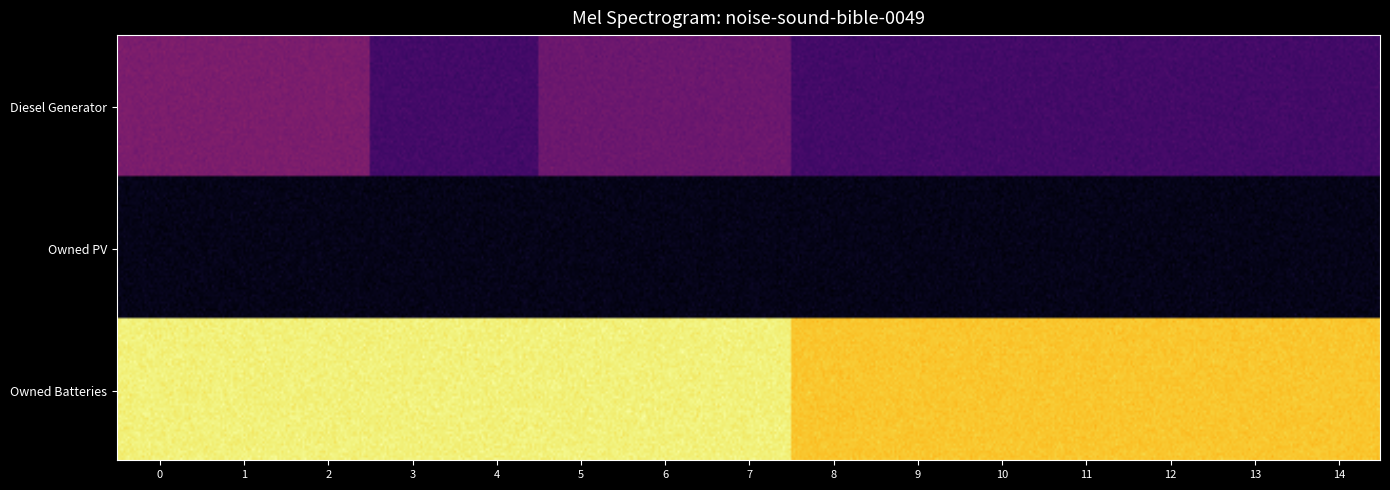

Reading left to right, what are all the values shown in this chart?

Diesel Generator: 0=400	1=400	2=400	3=217	4=217	5=349	6=349	7=349	8=216	9=217	10=217	11=217	12=217	13=217	14=216
Owned PV: 0=0	1=0	2=0	3=0	4=0	5=0	6=0	7=0	8=0	9=0	10=0	11=0	12=0	13=0	14=0
Owned Batteries: 0=1231	1=1231	2=1231	3=1231	4=1231	5=1231	6=1231	7=1231	8=1109	9=1110	10=1110	11=1110	12=1110	13=1110	14=1110